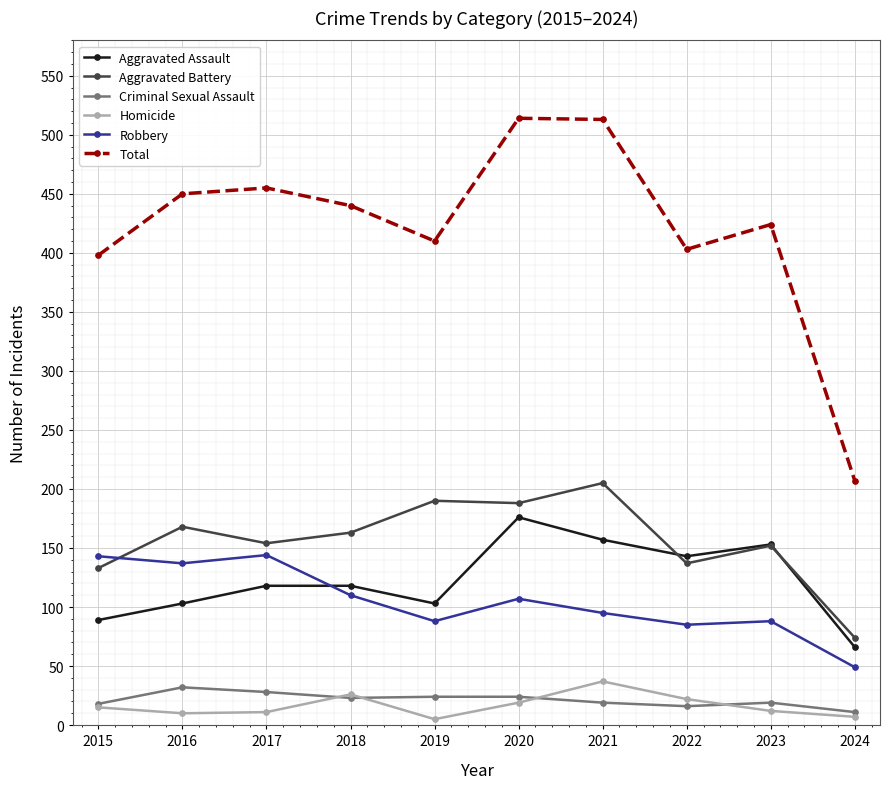

True or false: Aggravated Battery and Total cross at least once.

False